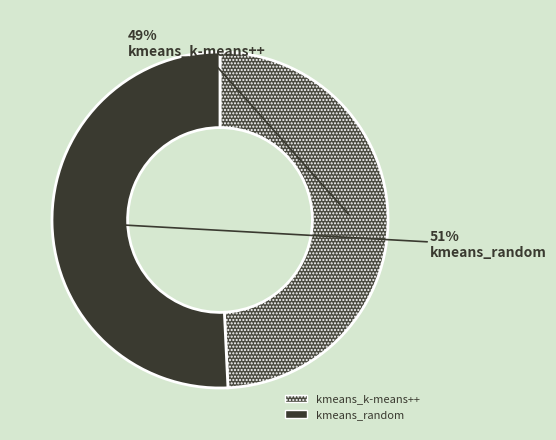

To the nearest percent, what percentage of the pie is kmeans_k-means++?

49%